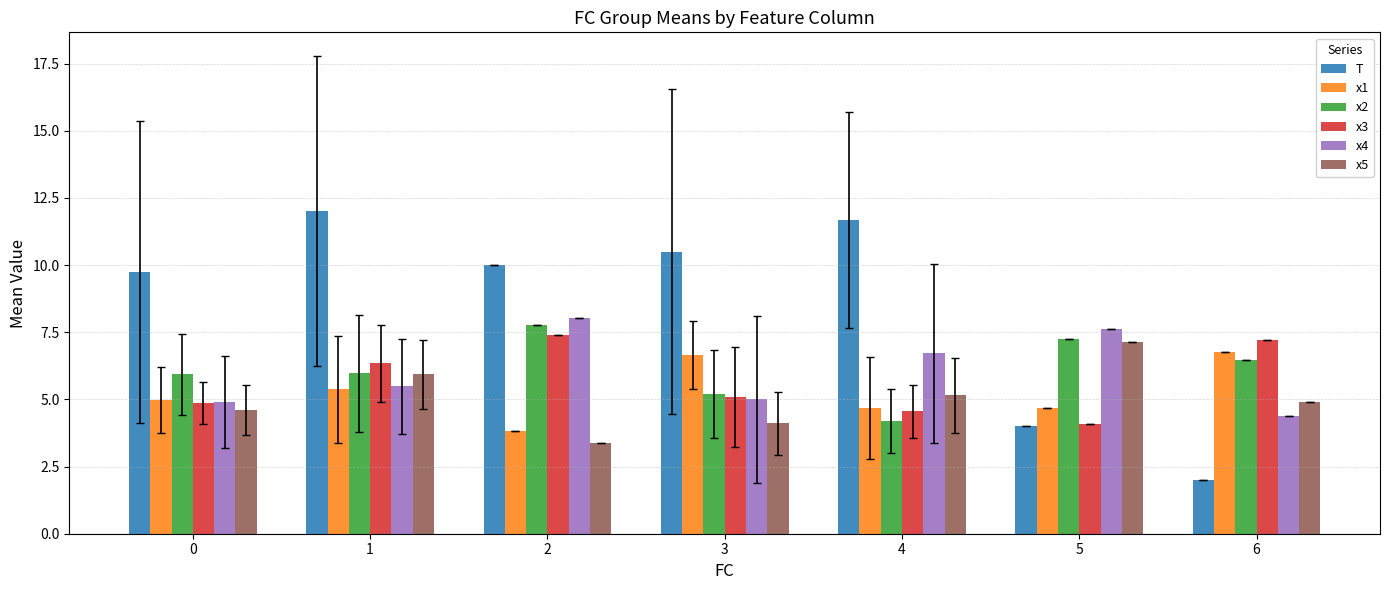

Which series has the widest spread of values?

T